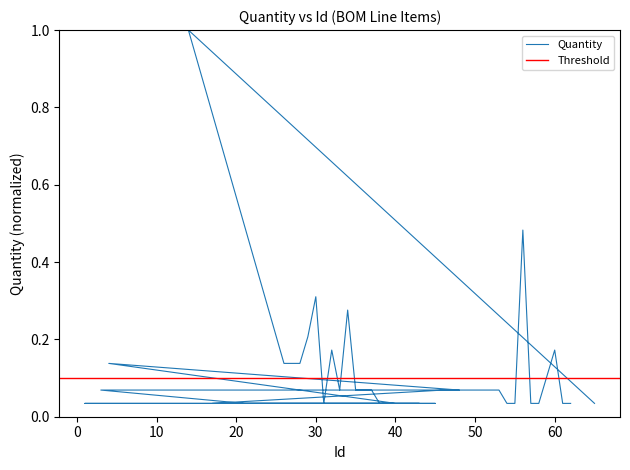

True or false: the data shows 0.5 at 56.

True